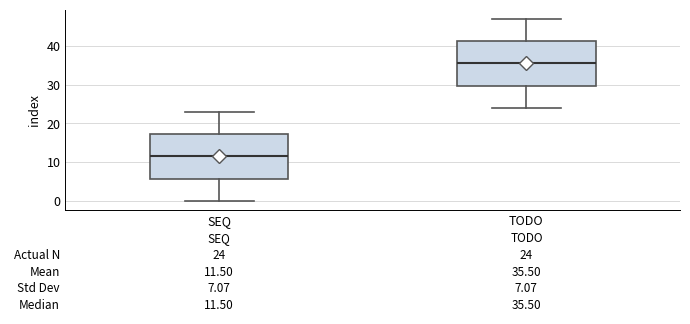

Which box has the highest median line?

TODO